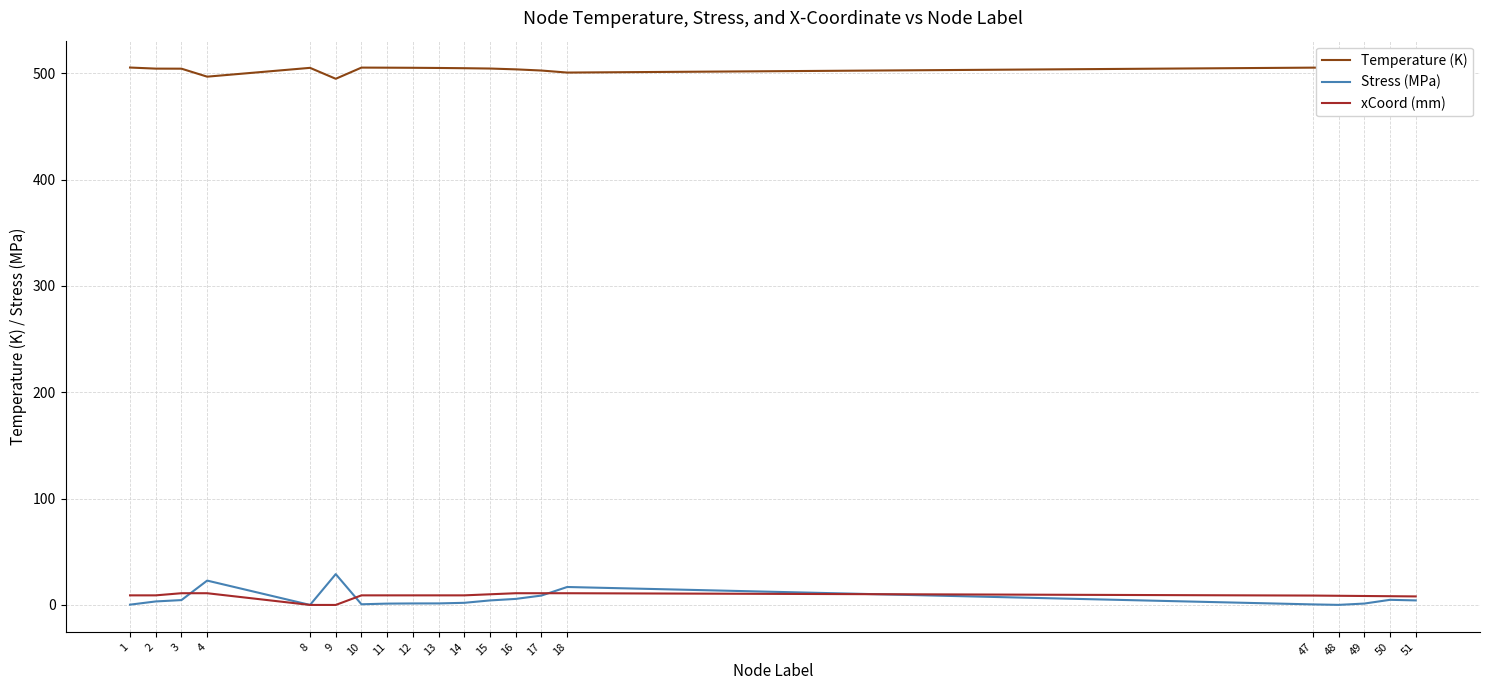

True or false: xCoord (mm) and Temperature (K) cross at least once.

False